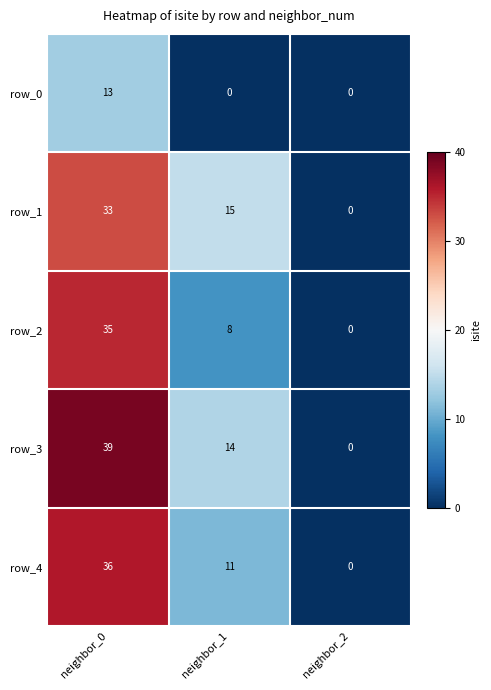

At which label does row_2 reach its peak?

neighbor_0